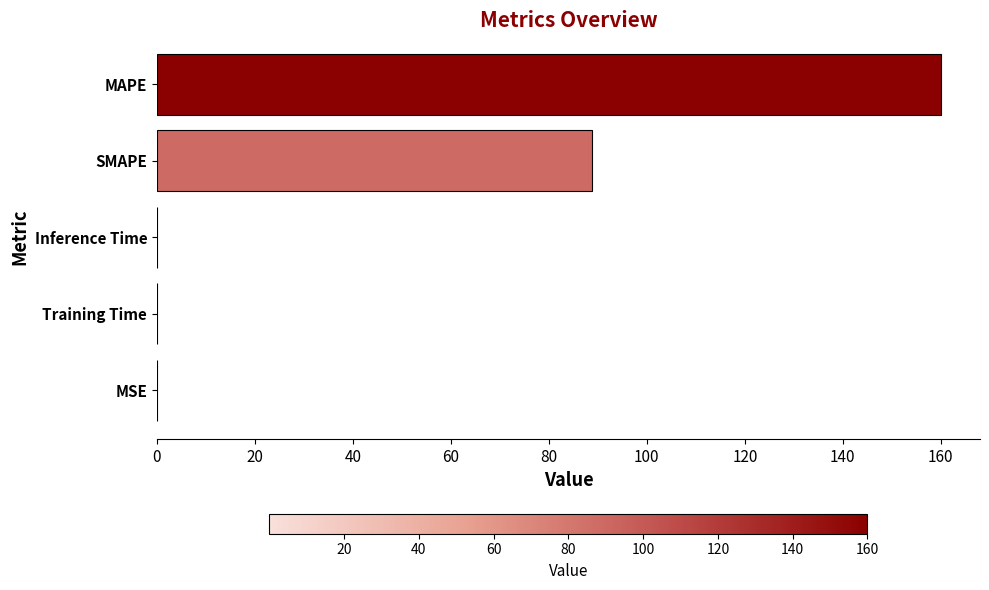

Which category has the highest value across all series?

MAPE